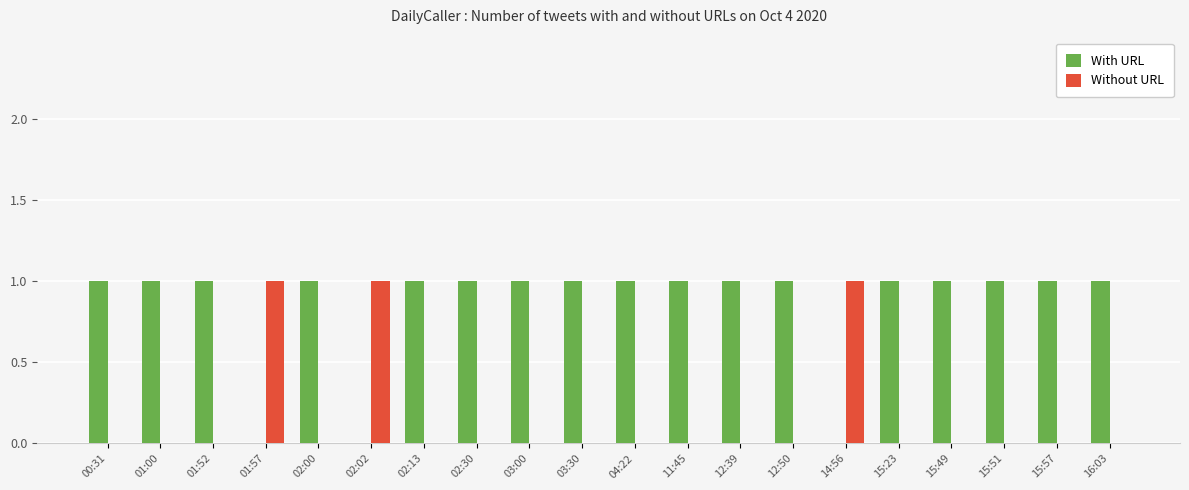

True or false: Without URL has a value of 1 at 01:57.

True